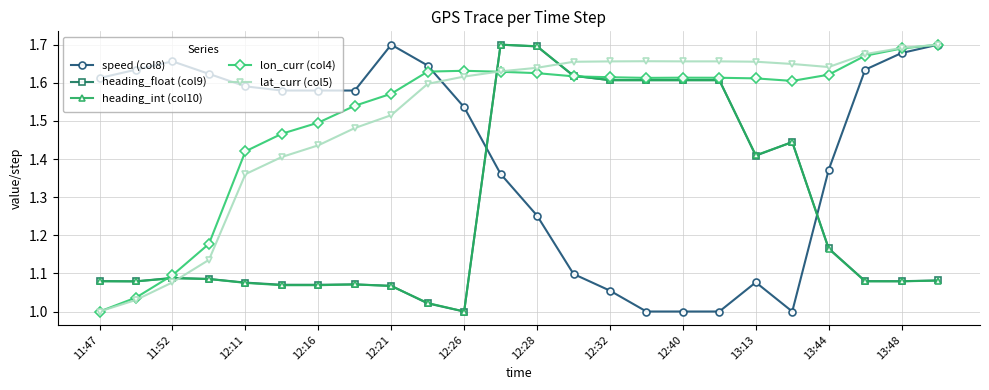

How many intersections are there between heading_float (col9) and lat_curr (col5)?

3